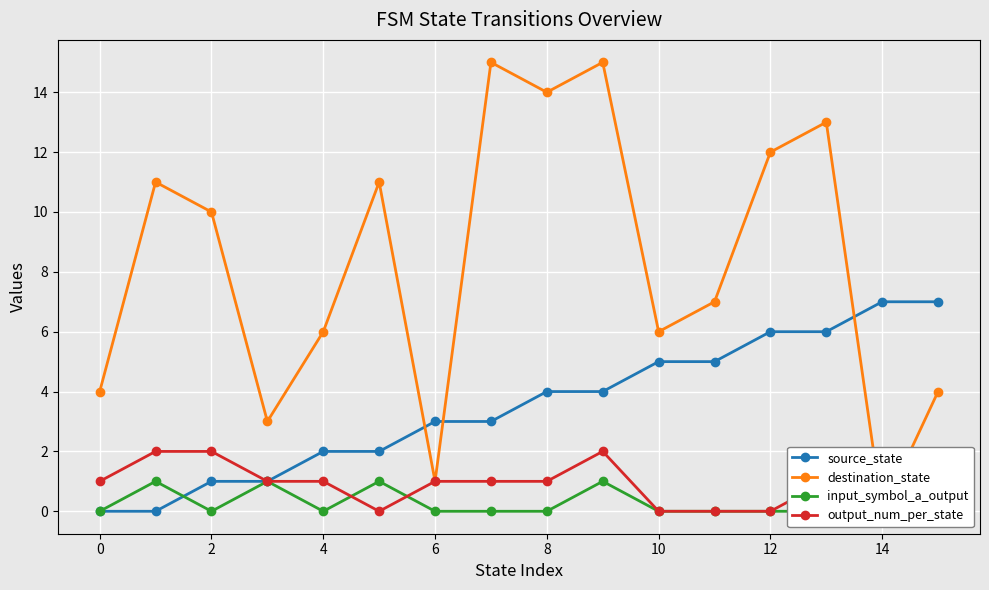

What is the sum of all destination_state values?

132